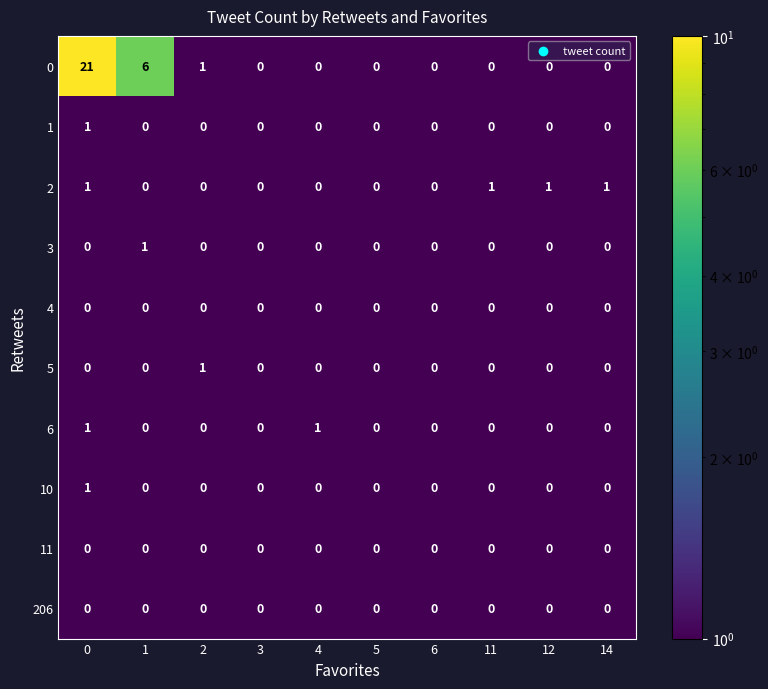

What is the average value of the 0 series?

3